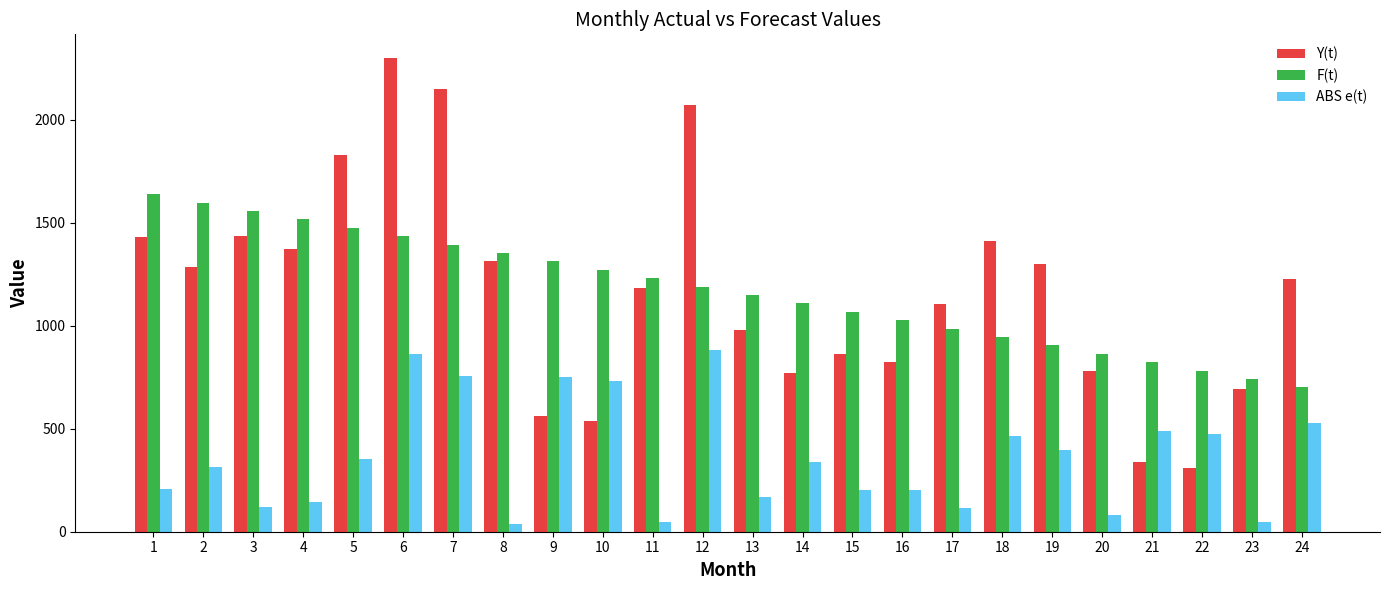

Is it true that ABS e(t) equals 204 at 15?

True